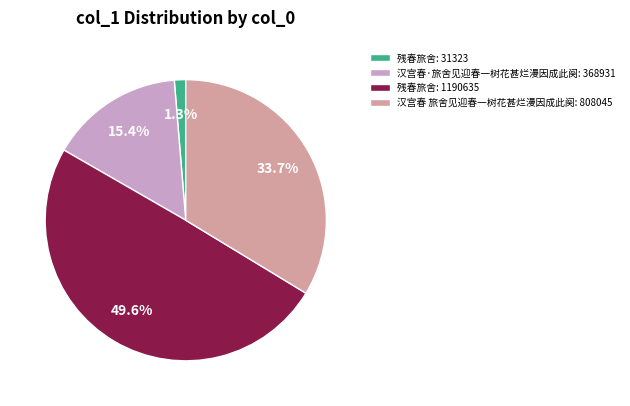

Which category has the biggest portion of the pie?

残春旅舍: 1190635